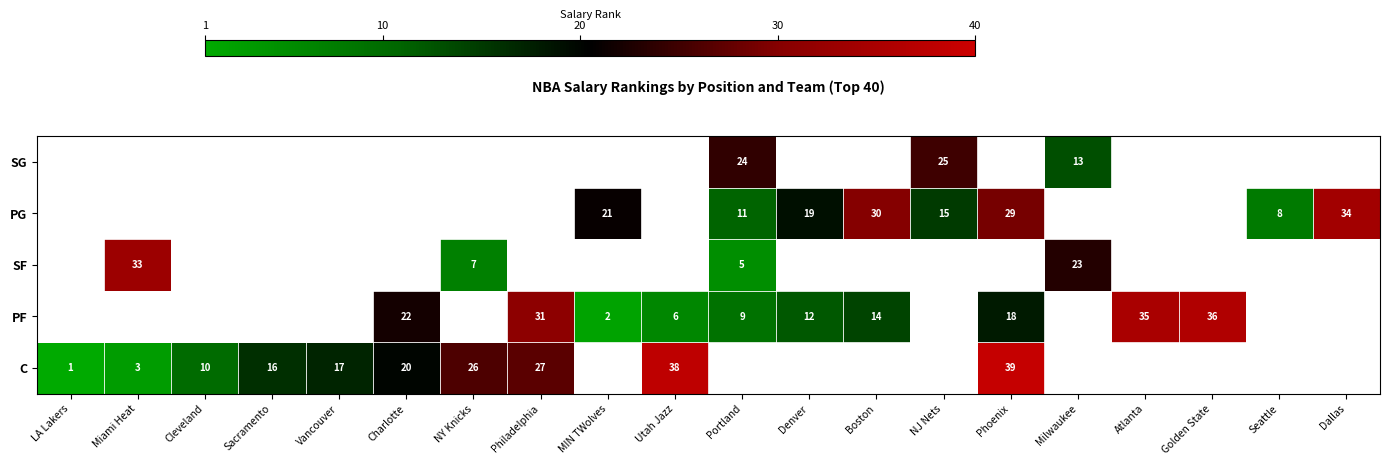

The PG series shows 34 at Dallas. True or false?

True